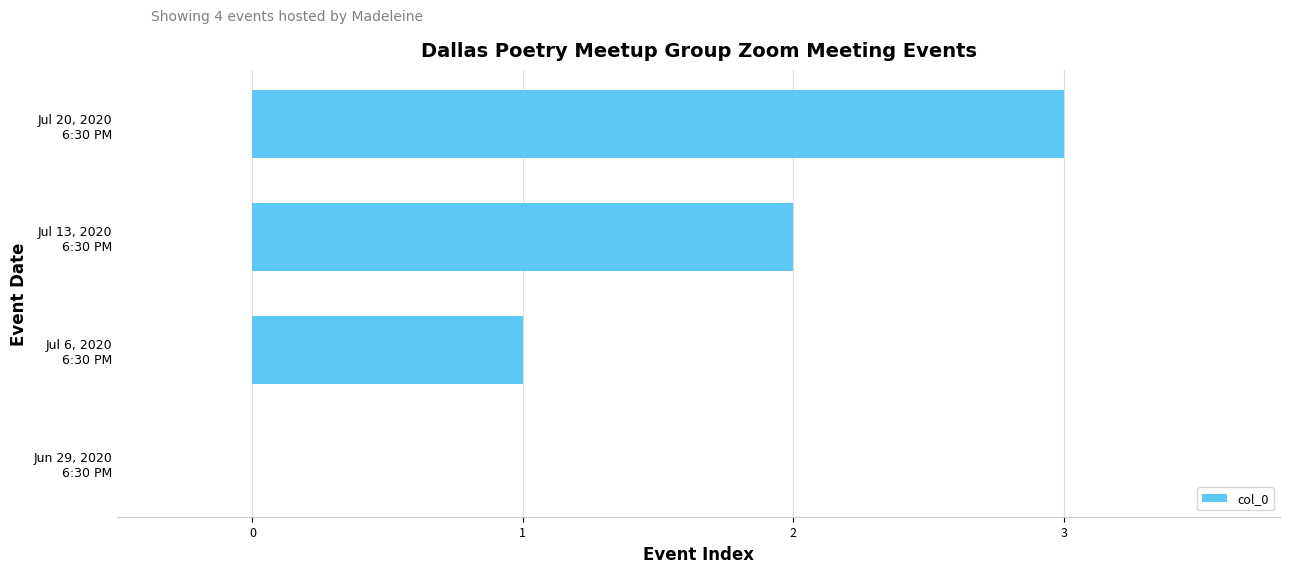

What is the greatest value displayed?

3